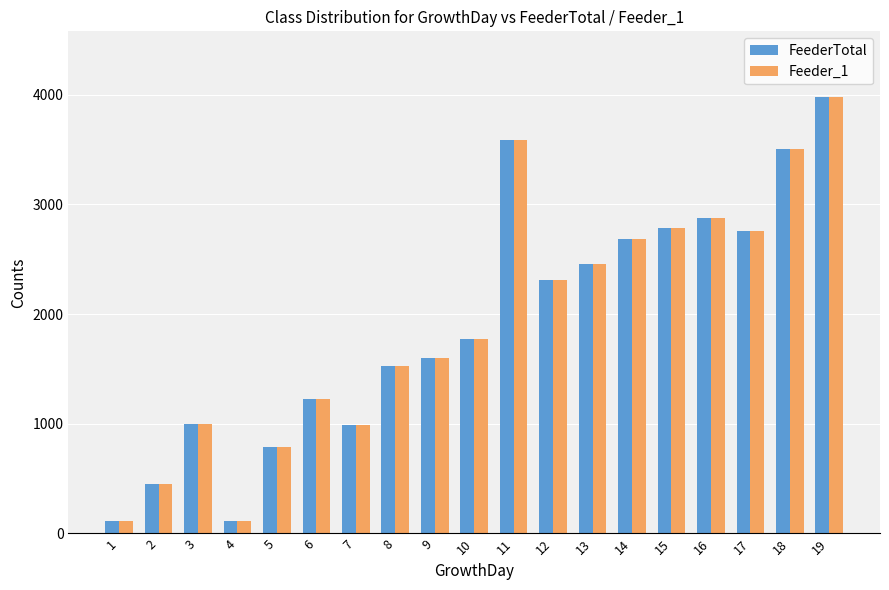

The value of Feeder_1 at 15 is 2788. True or false?

True